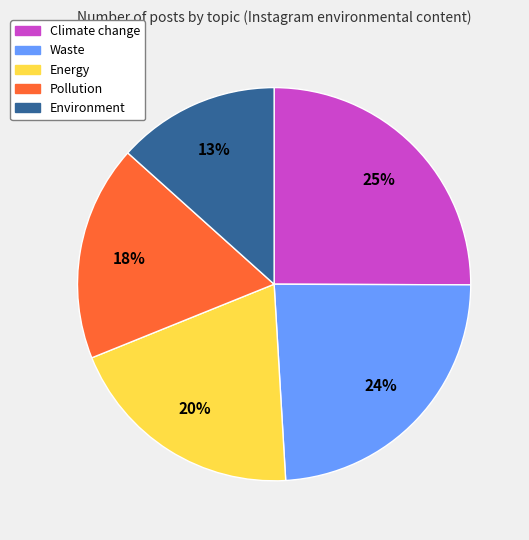

To the nearest percent, what percentage of the pie is Environment?

13%